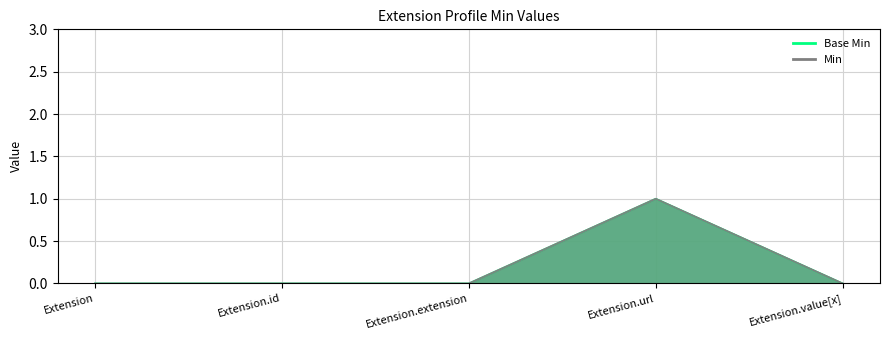

The Min series shows 0 at Extension.value[x]. True or false?

True